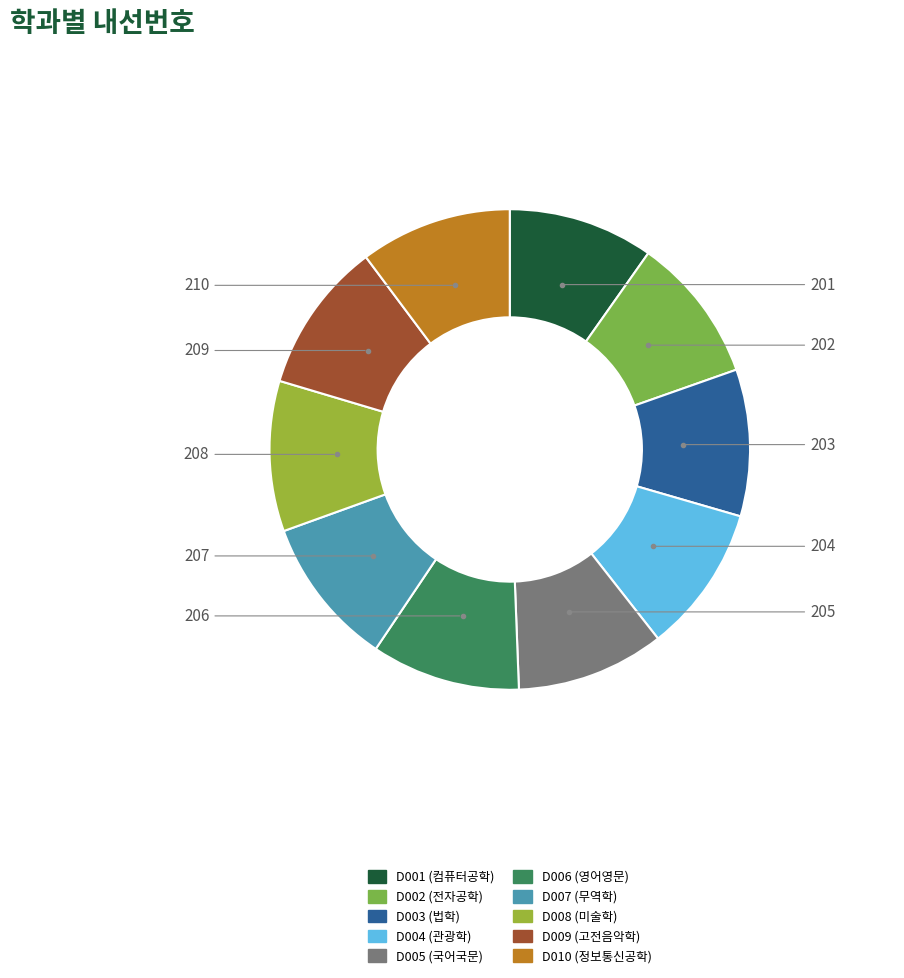

Which slice is the largest?

D010